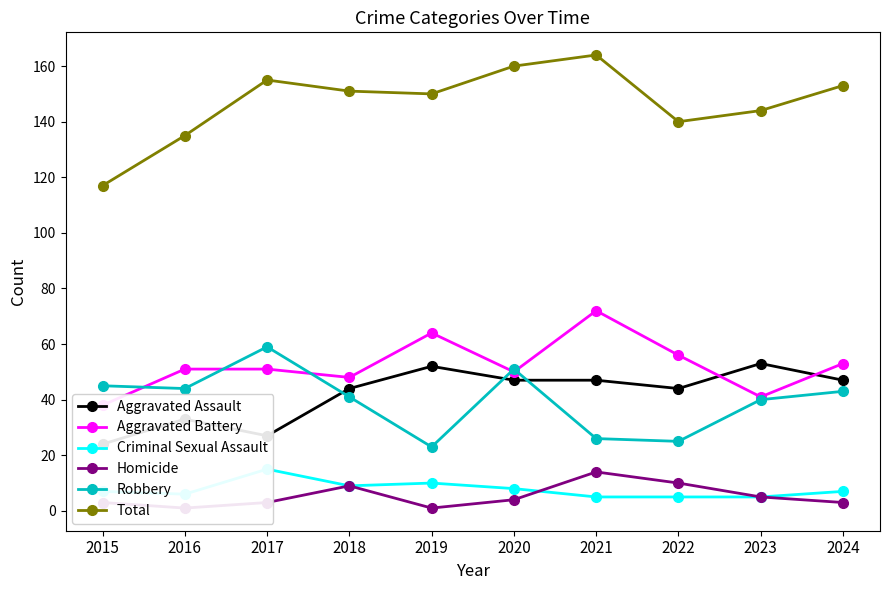

Is it true that Total equals 187 at 2015?

False